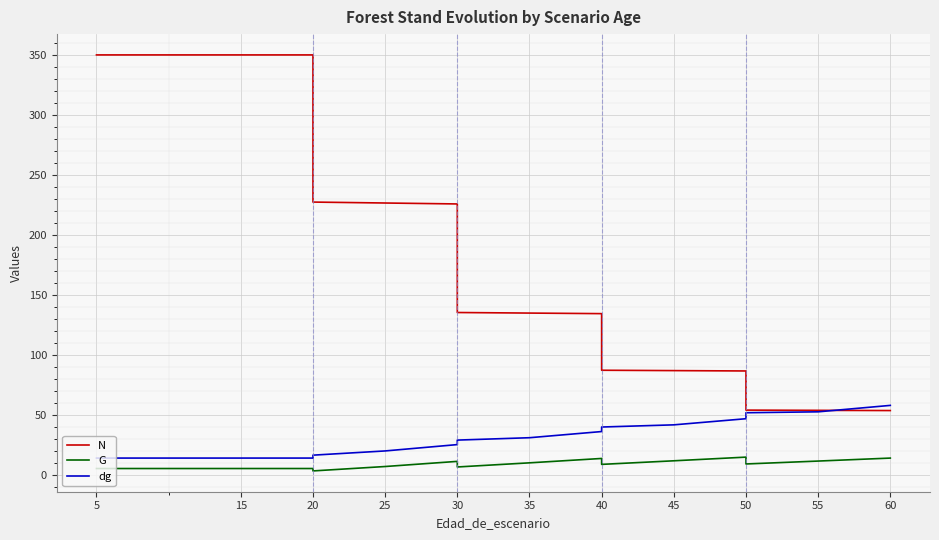

Is this an area chart (filled region under the line)?

No